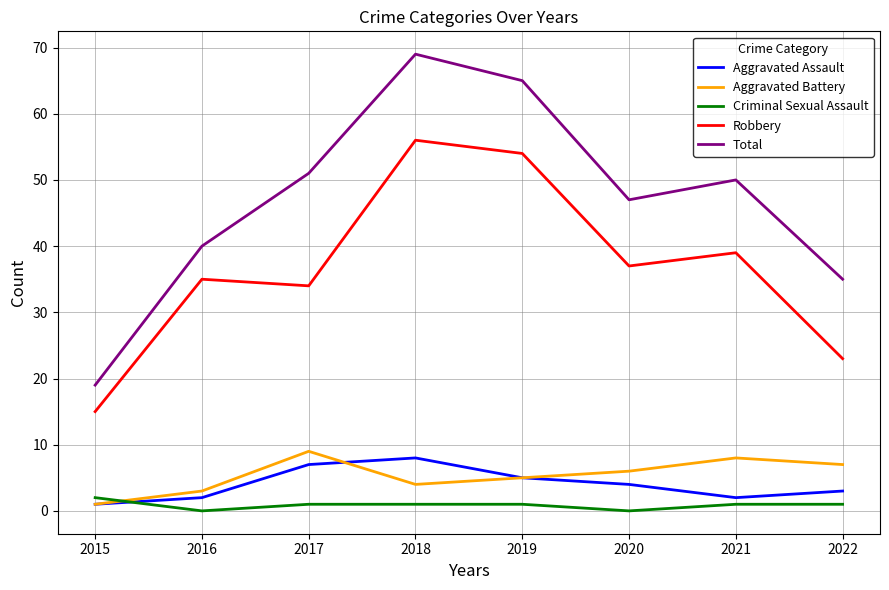

True or false: Criminal Sexual Assault and Total intersect in this chart.

False